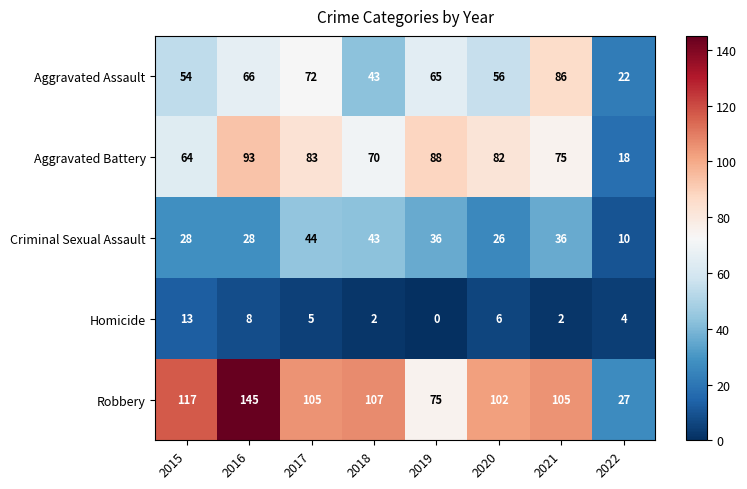

Which series has the largest range (max minus min)?

Robbery